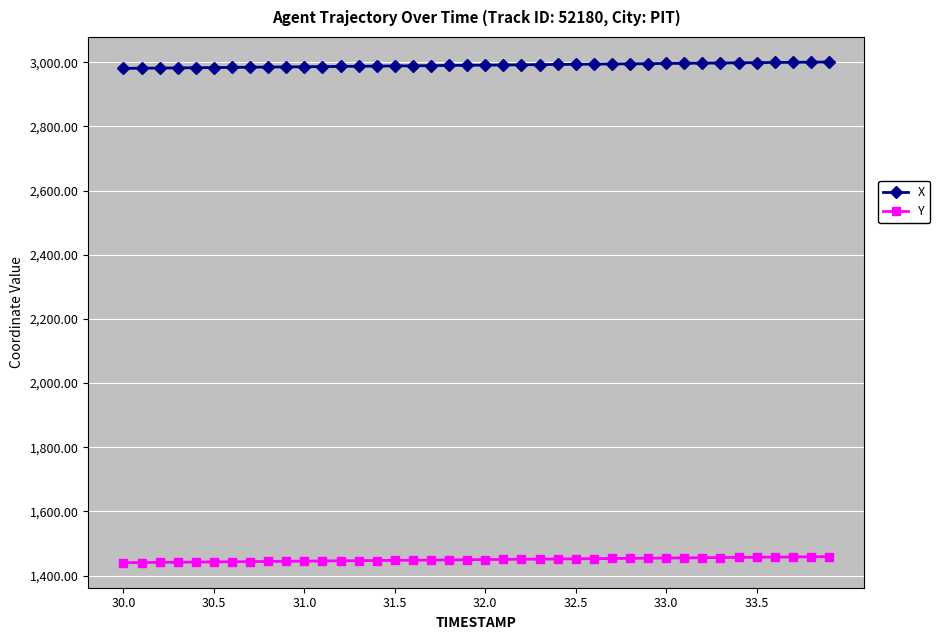

What is the value of the X point at the 5th from the left?

2982.7